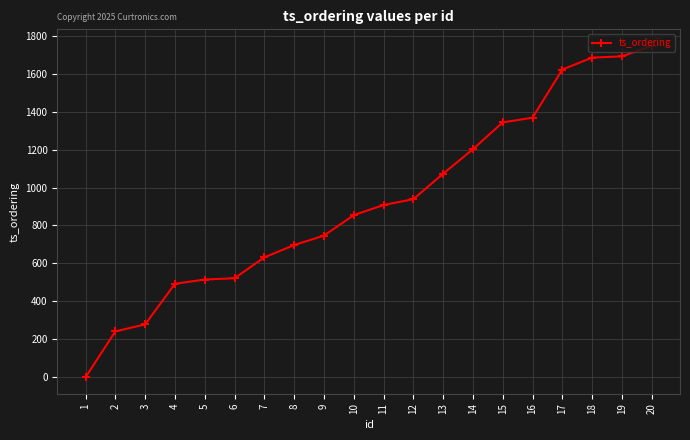

What is the value of the 10th point from the left?

854.4